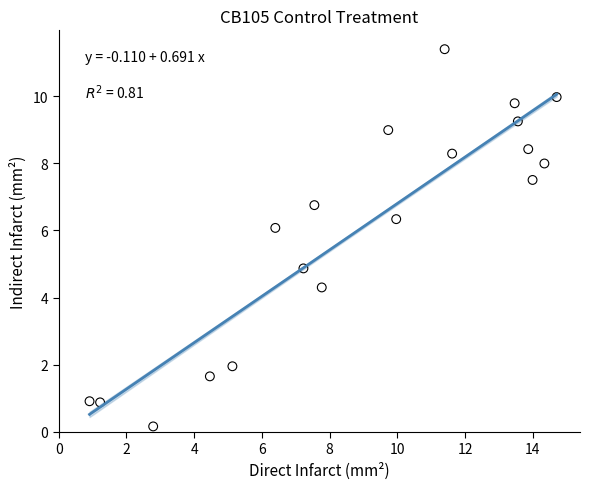

What is the range of Y values (max minus min)?

11.2